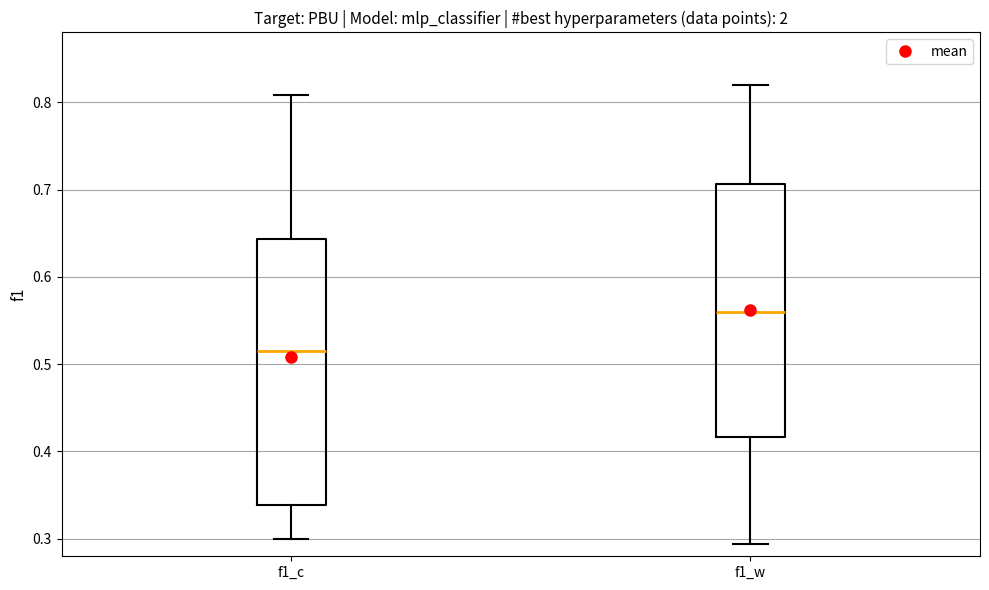

Which box's median line is the lowest?

f1_c